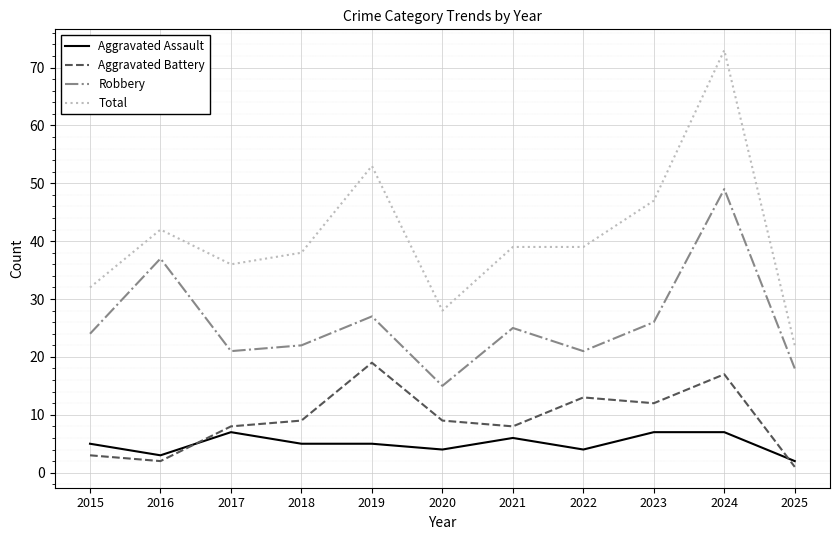

What are all the series names shown in the legend?

Aggravated Assault, Aggravated Battery, Robbery, Total